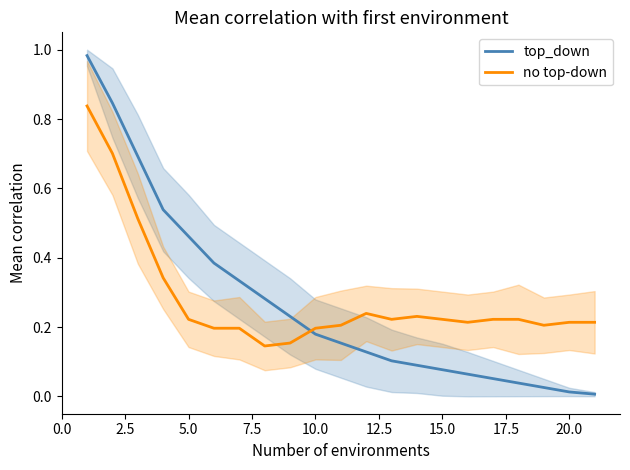

Which series ends up on top after the final intersection of no top-down and top_down?

no top-down